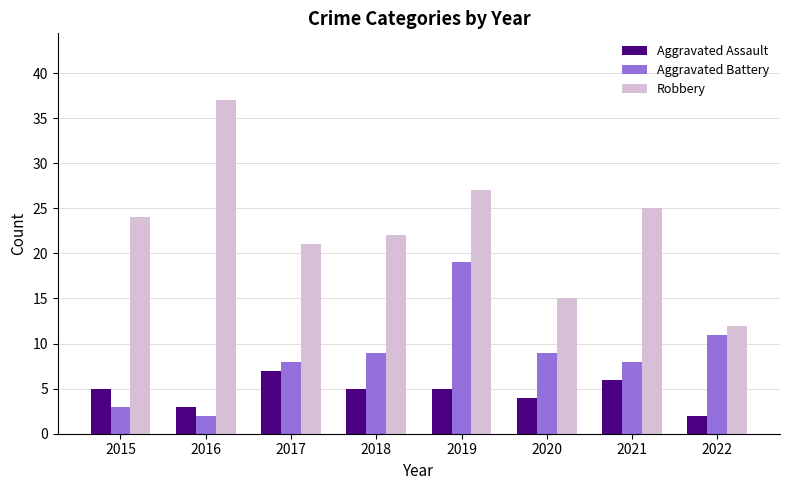

Reading left to right, extract all data points from this chart.

Aggravated Assault: 2015=5	2016=3	2017=7	2018=5	2019=5	2020=4	2021=6	2022=2
Aggravated Battery: 2015=3	2016=2	2017=8	2018=9	2019=19	2020=9	2021=8	2022=11
Robbery: 2015=24	2016=37	2017=21	2018=22	2019=27	2020=15	2021=25	2022=12